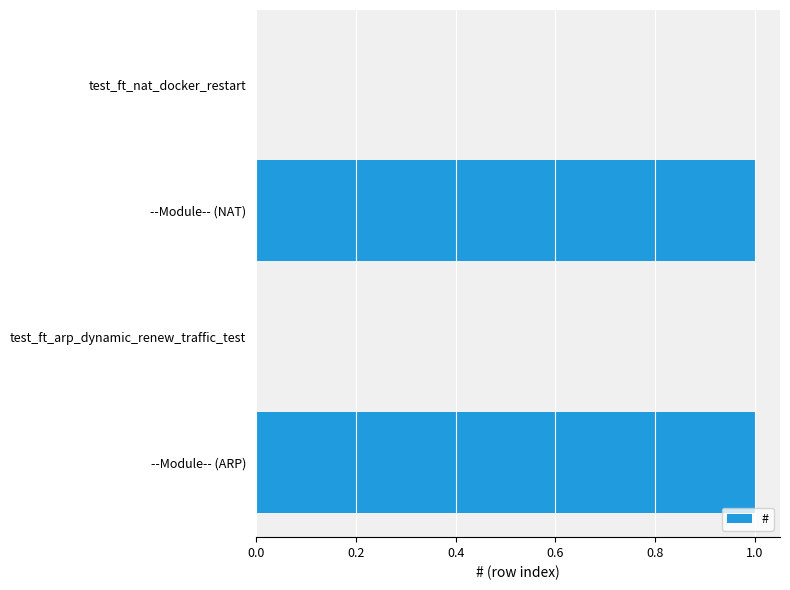

The chart shows a value of 0 at test_ft_nat_docker_restart. True or false?

True